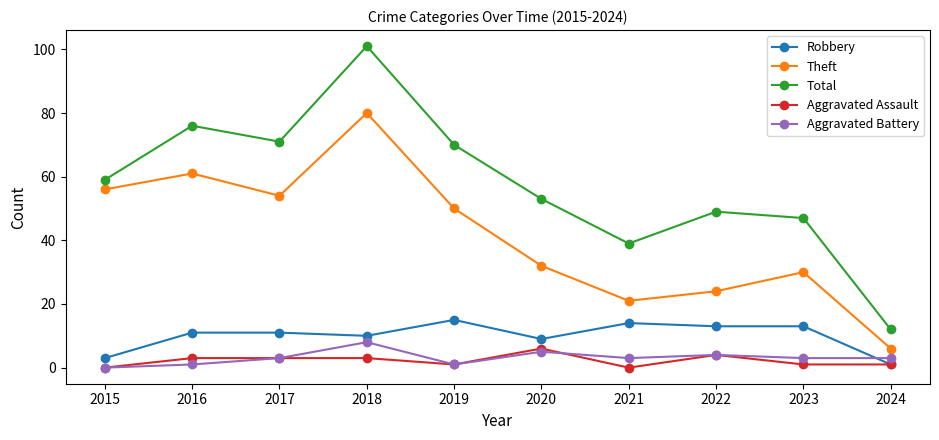

What is the difference between the maximum and second lowest values in the Aggravated Battery series?

7